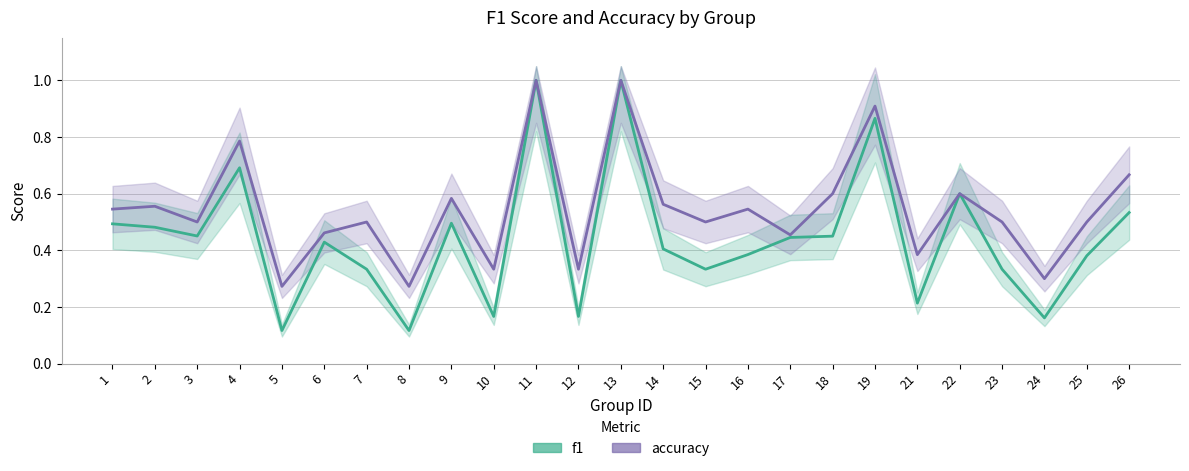

What is the minimum value shown in the chart?

0.1